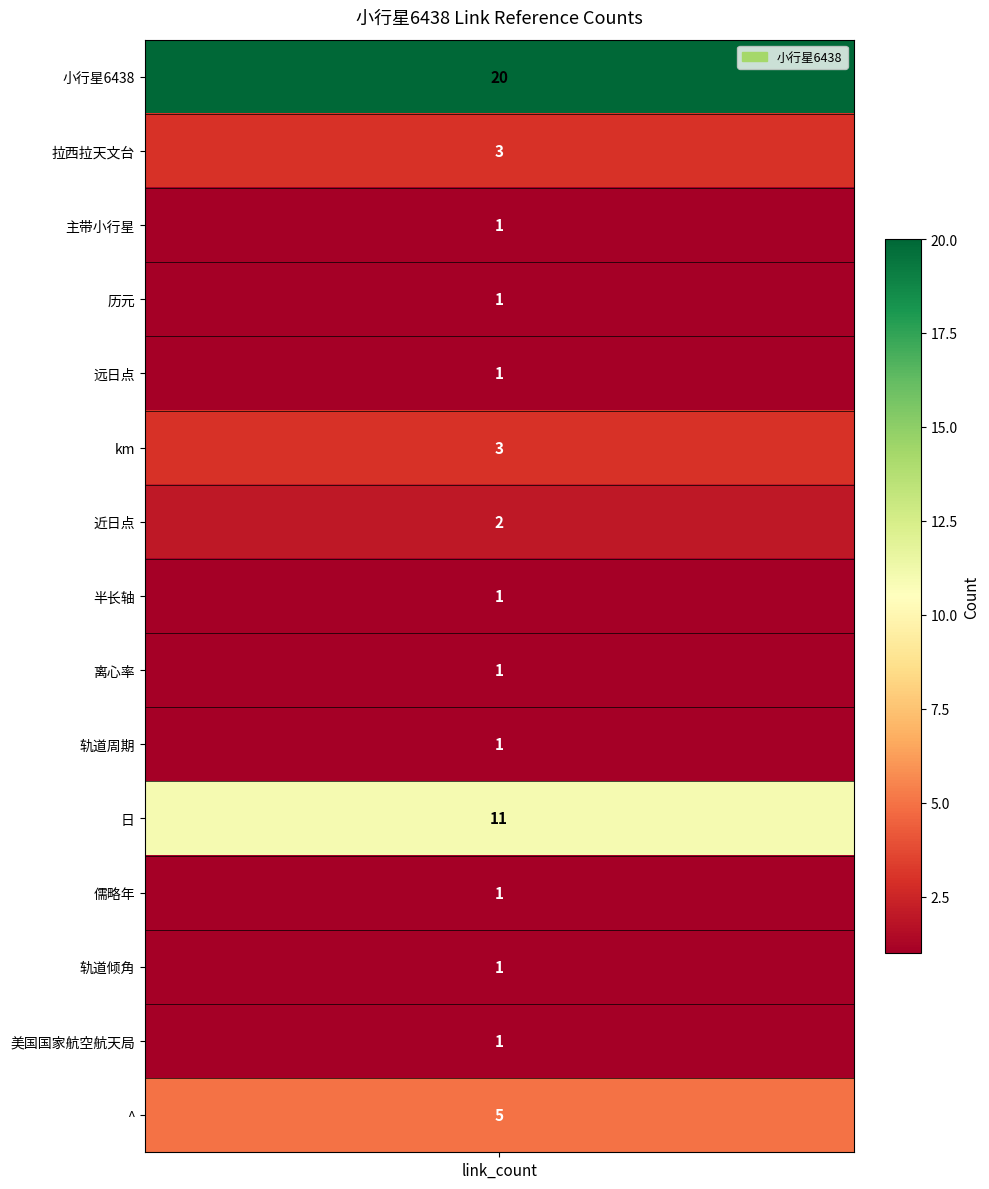

What is the change in value from 拉西拉天文台 to 近日点?

-1